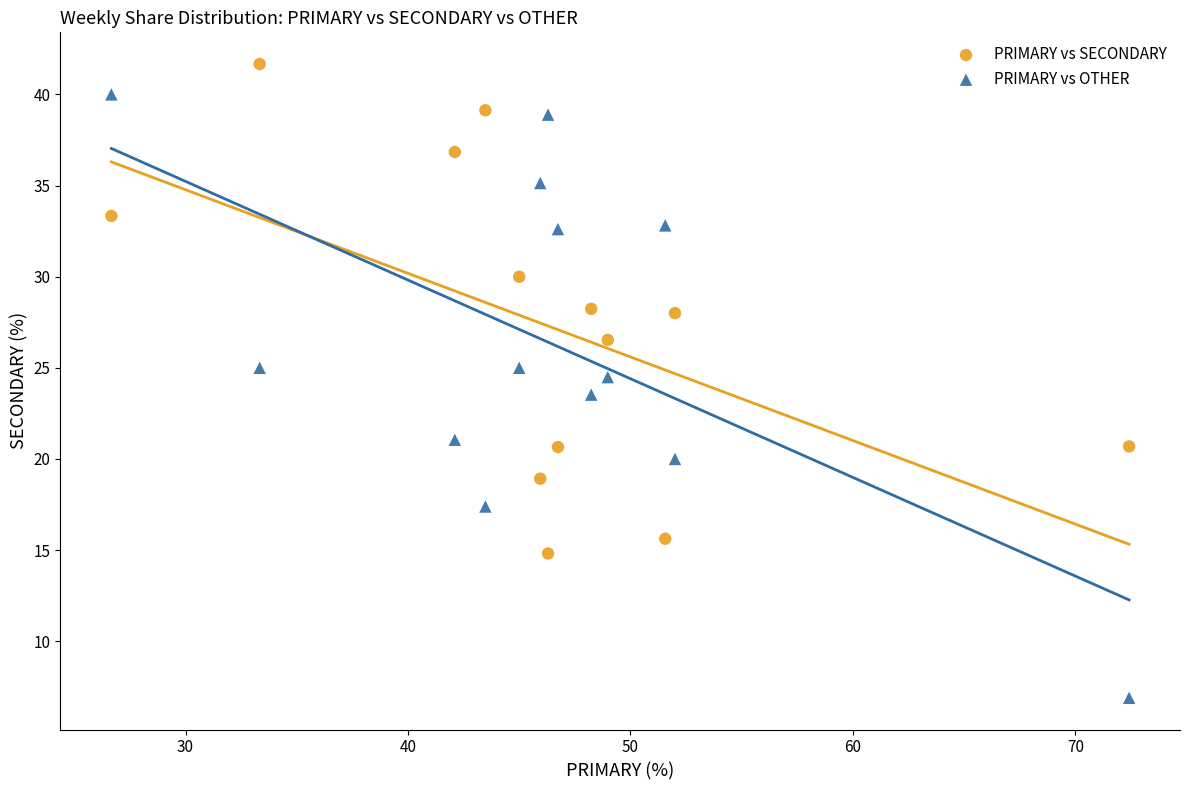

Which series reaches the maximum Y coordinate?

PRIMARY vs SECONDARY